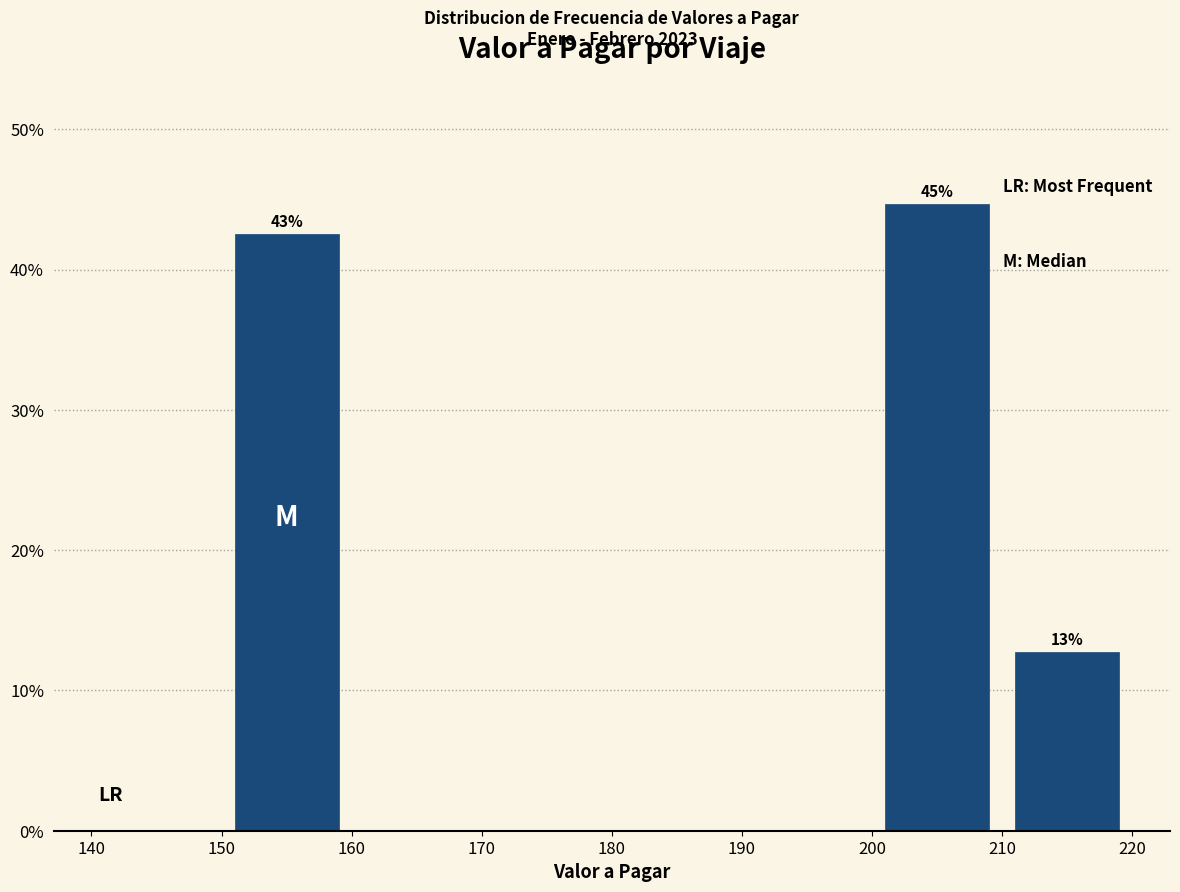

Which range on the x-axis has the tallest bar?

200 to 210